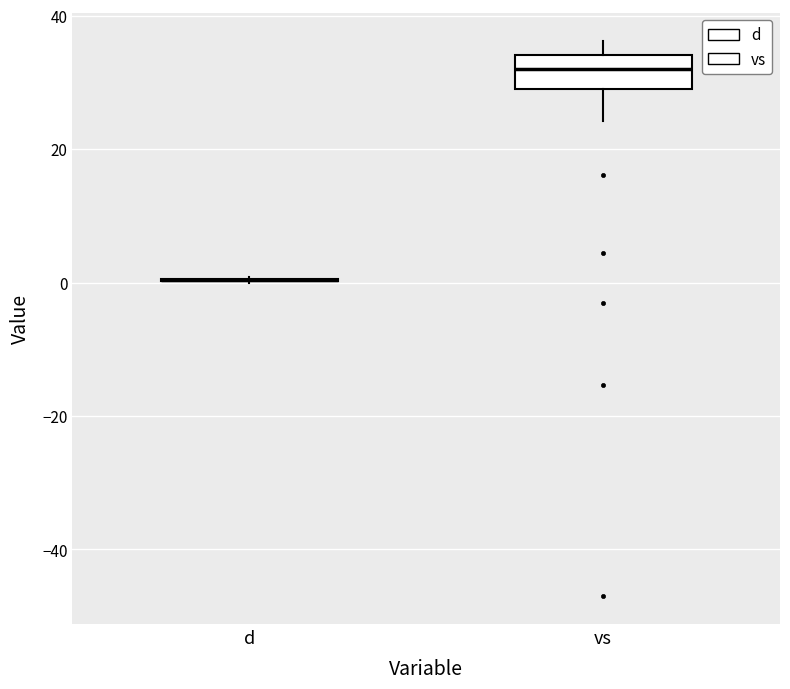

Which box is the tallest, from its lower edge to its upper edge?

vs